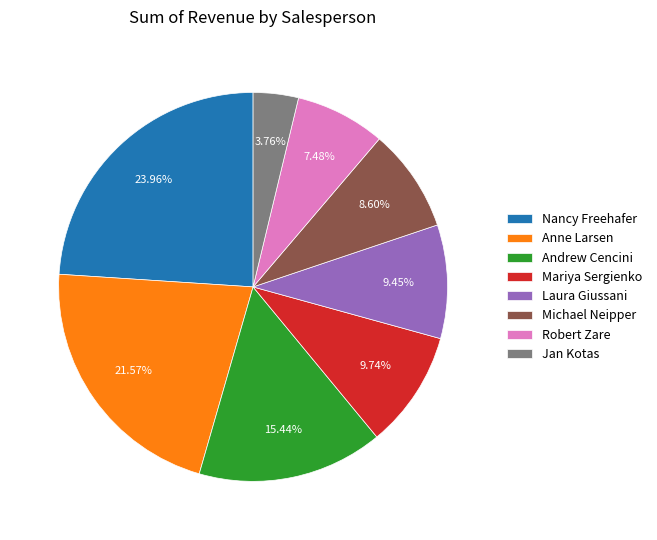

To the nearest percent, what is the difference between the largest and smallest slice percentages?

20%